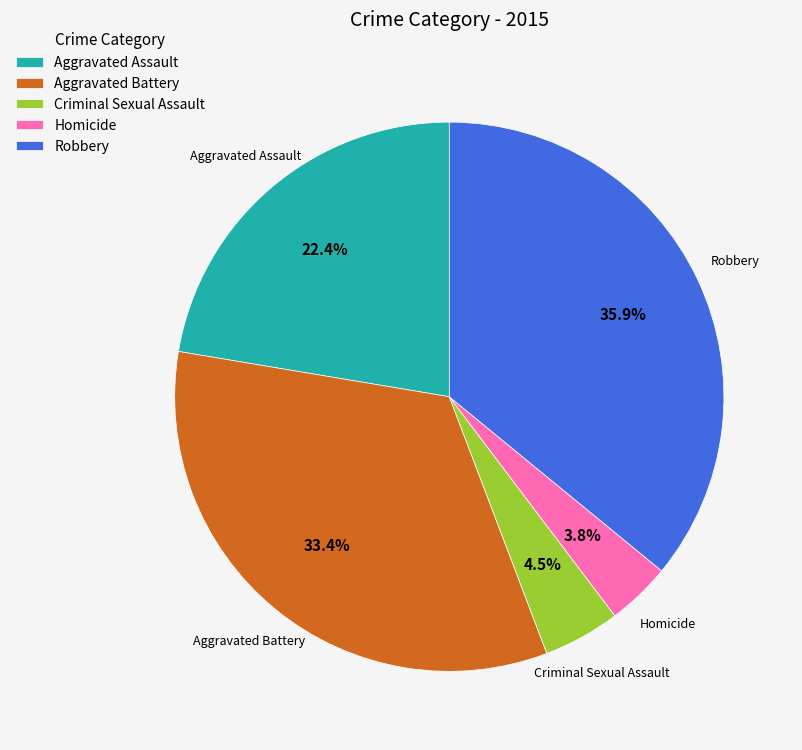

How many slices are in this pie chart?

5